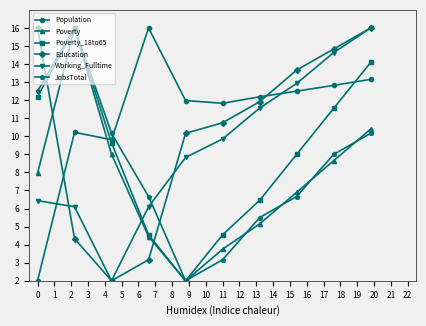

How many times do Population and Poverty_18to65 cross each other?

2